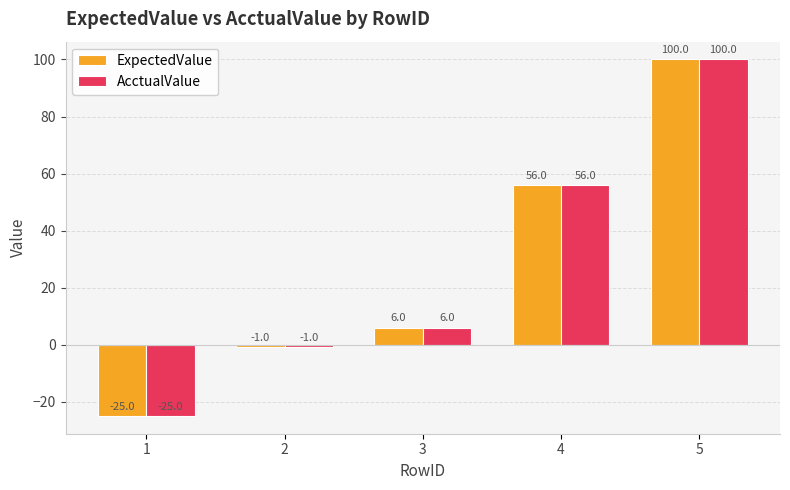

How many positive values does the ExpectedValue series have?

3